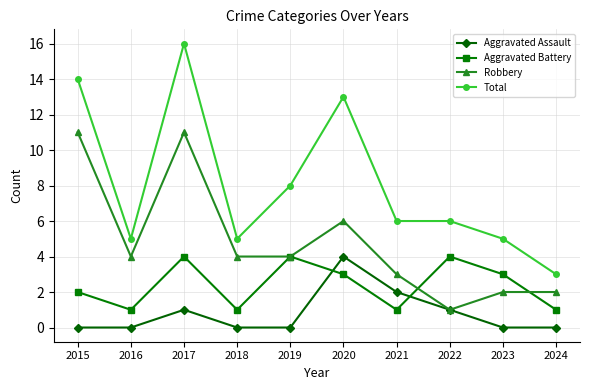

What is the lowest value of the Total series?

3